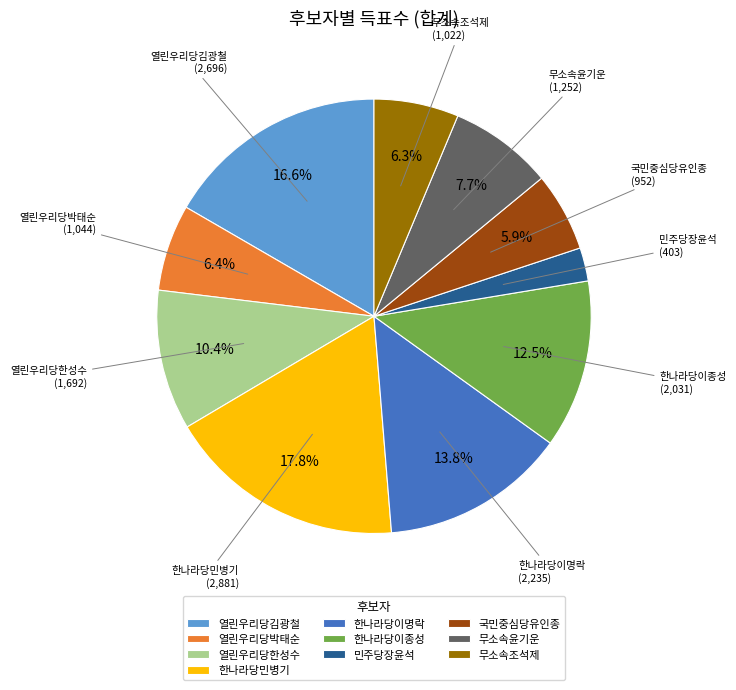

Is there any slice that represents more than half of the pie?

No